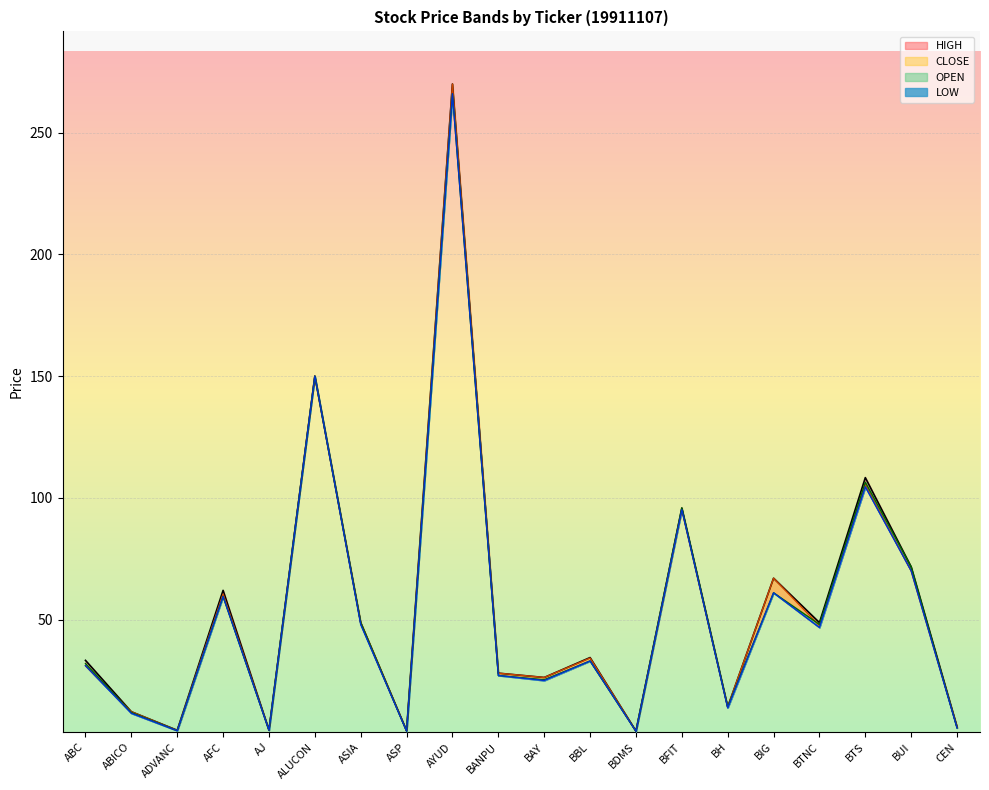

What is the difference between the second highest and minimum values in the OPEN series?

145.8